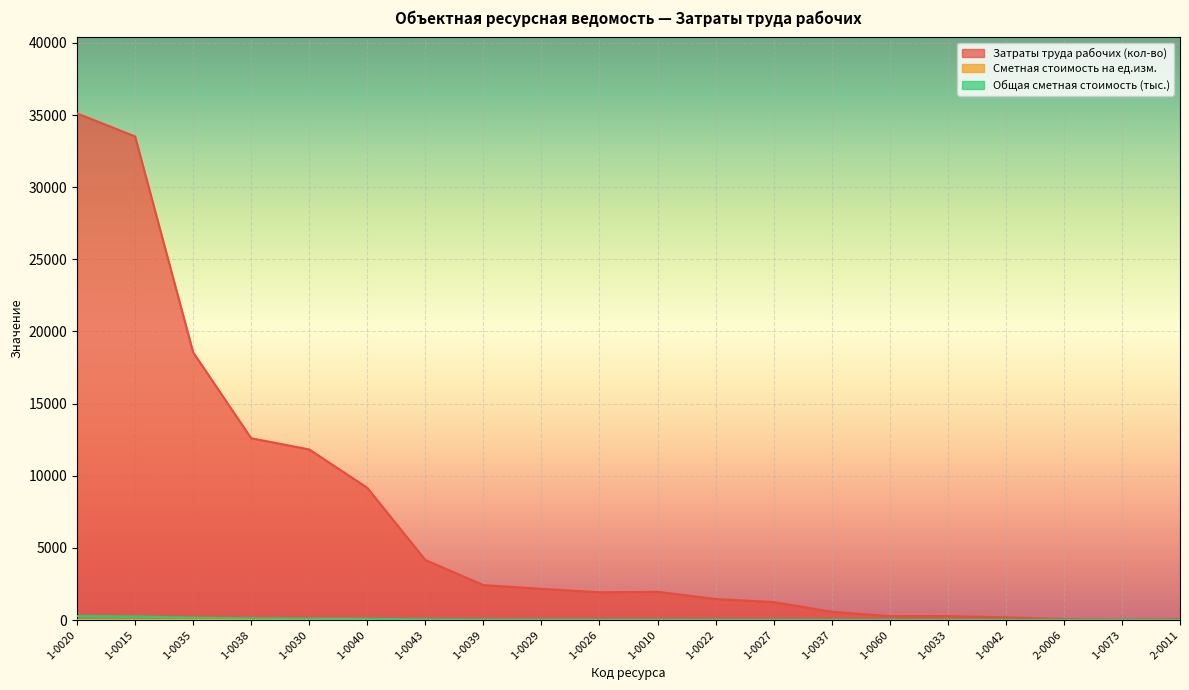

At how many categories does at least one series exceed 15620?

3